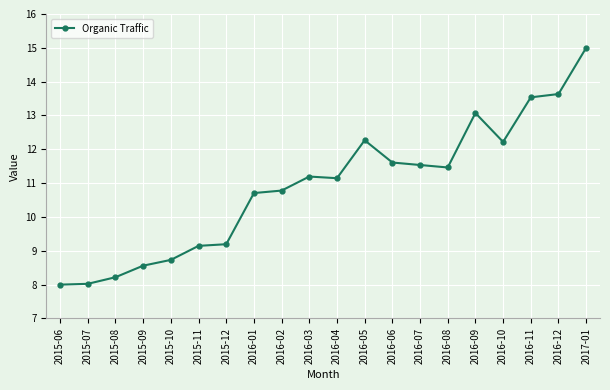

True or false: the data has more than 0 interior local peaks.

True